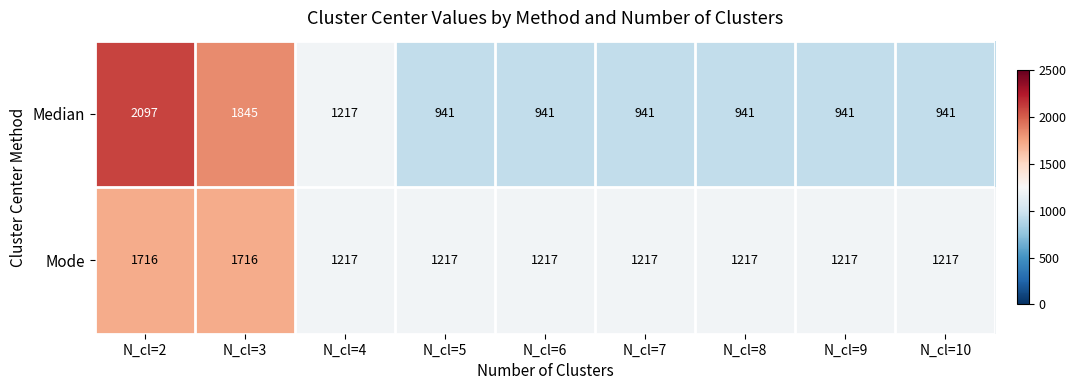

The value of Median at N_cl=9 is 941. True or false?

True